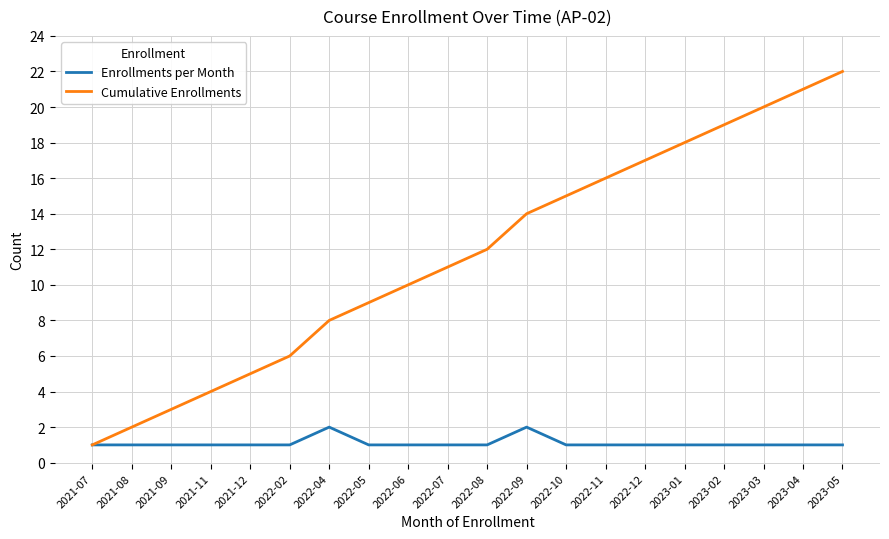

Is the value of Cumulative Enrollments at 2022-05 greater than the value of Enrollments per Month at 2022-09?

Yes